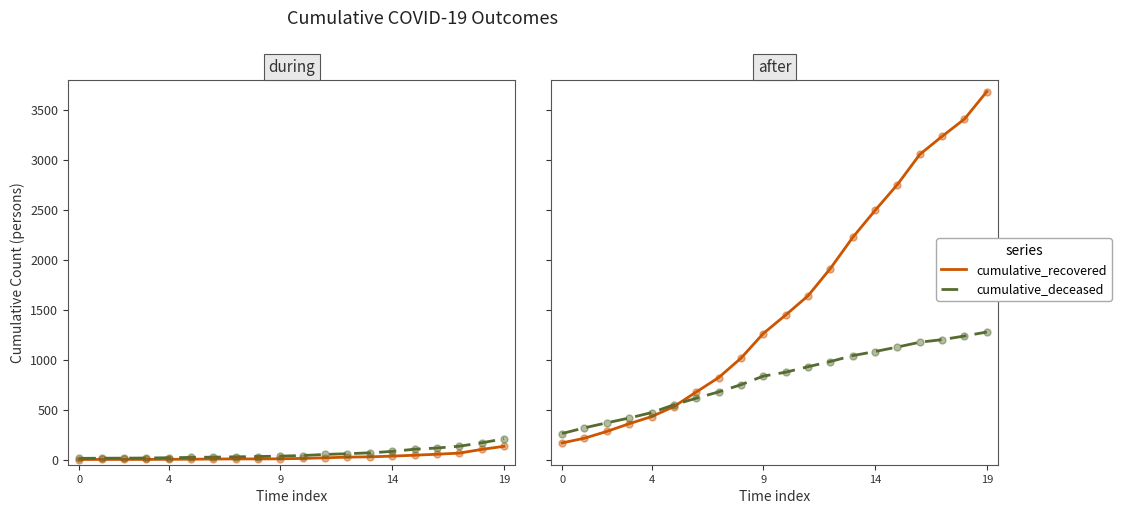

Which series contains the highest Y value?

cumulative_recovered